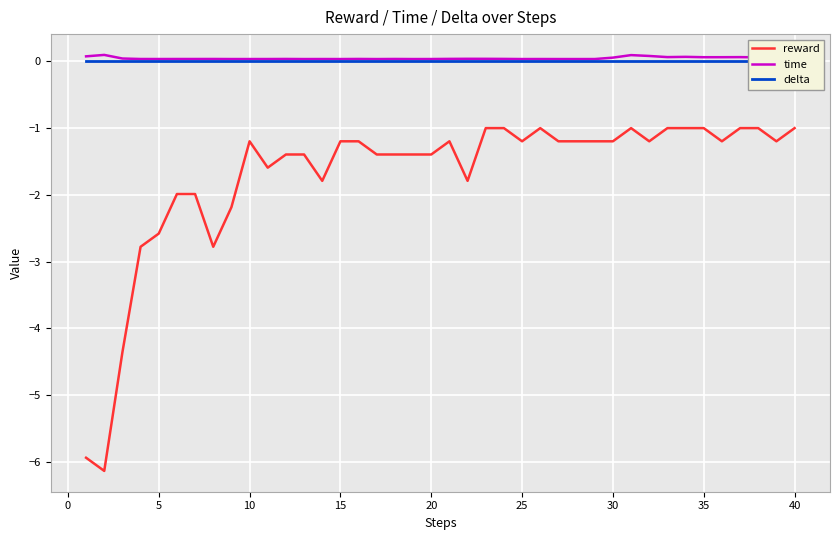

How many interior local valleys does the reward series have?

9